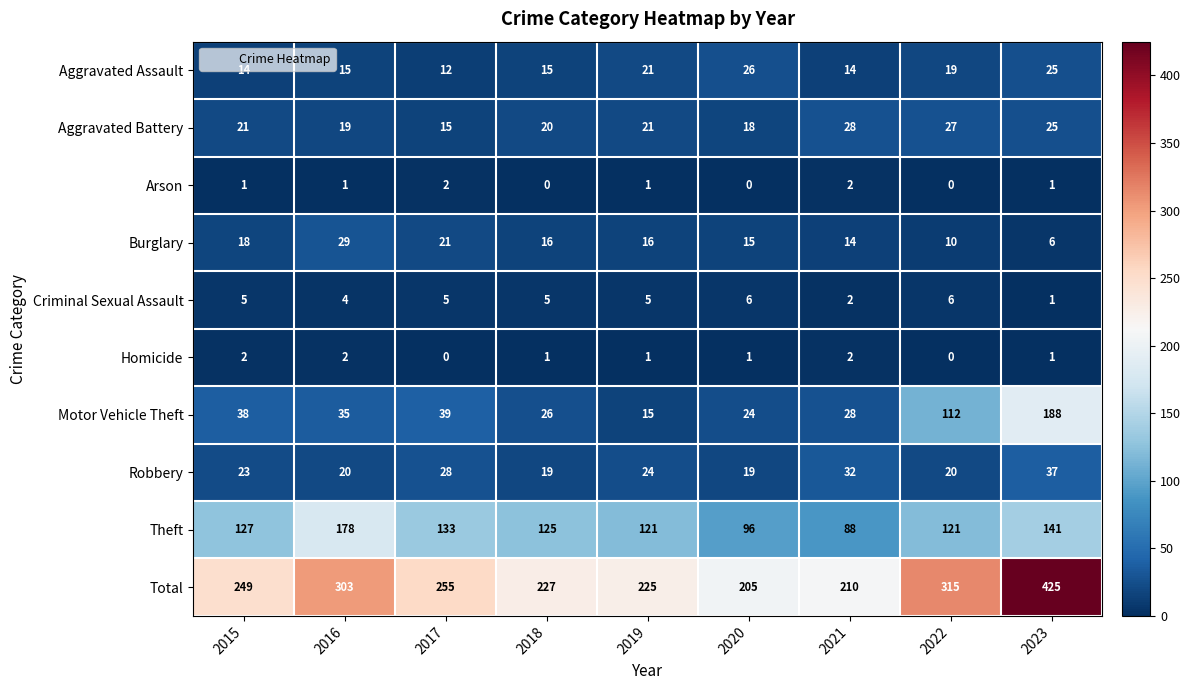

How many data points in Aggravated Battery are less than 21?

4